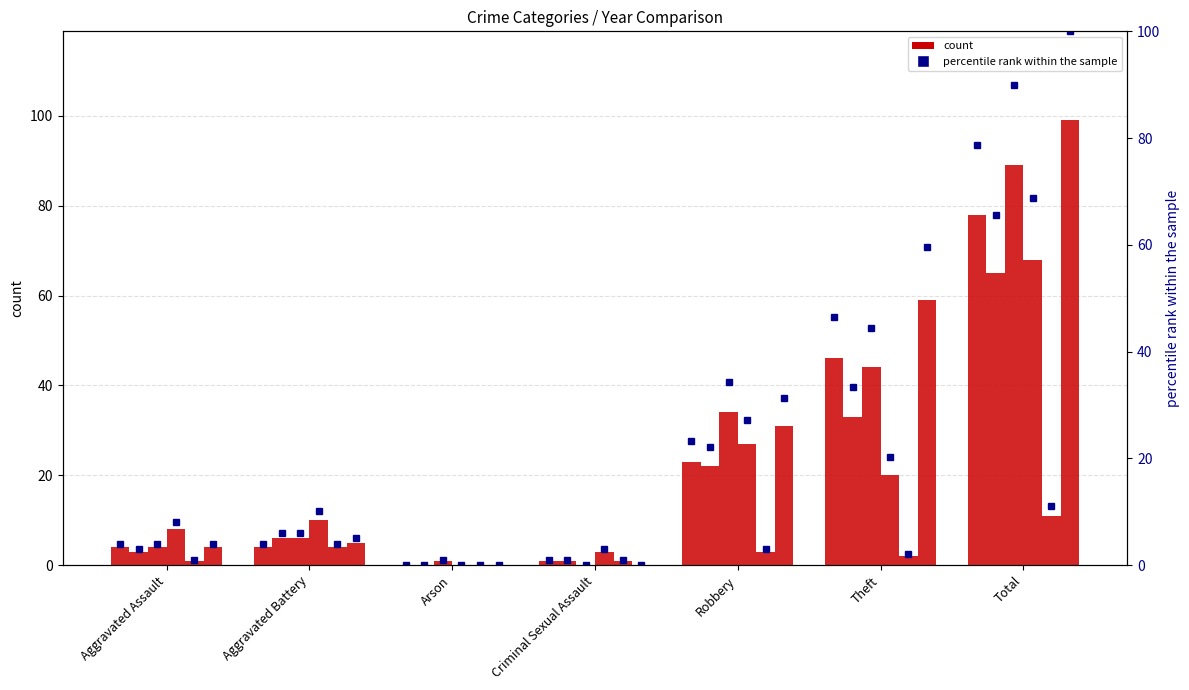

At which category does the chart reach its minimum across all series?

Arson